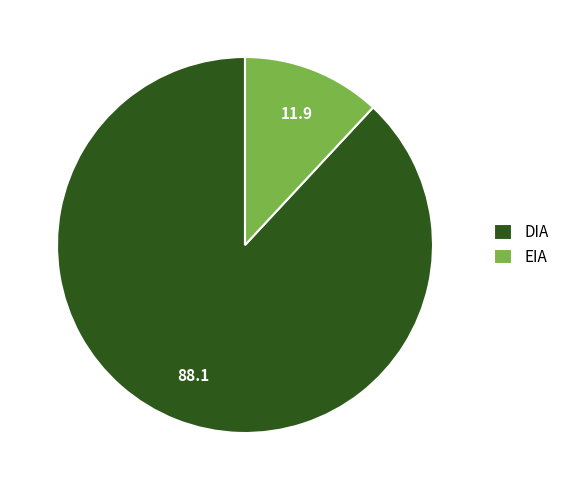

How many slices are in this pie chart?

2